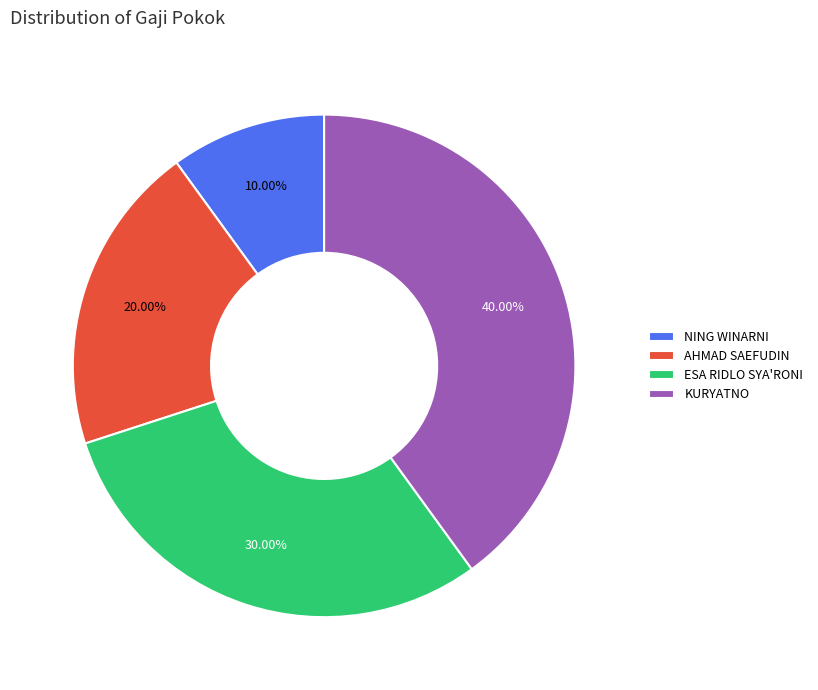

To the nearest percent, what portion does NING WINARNI represent?

10%